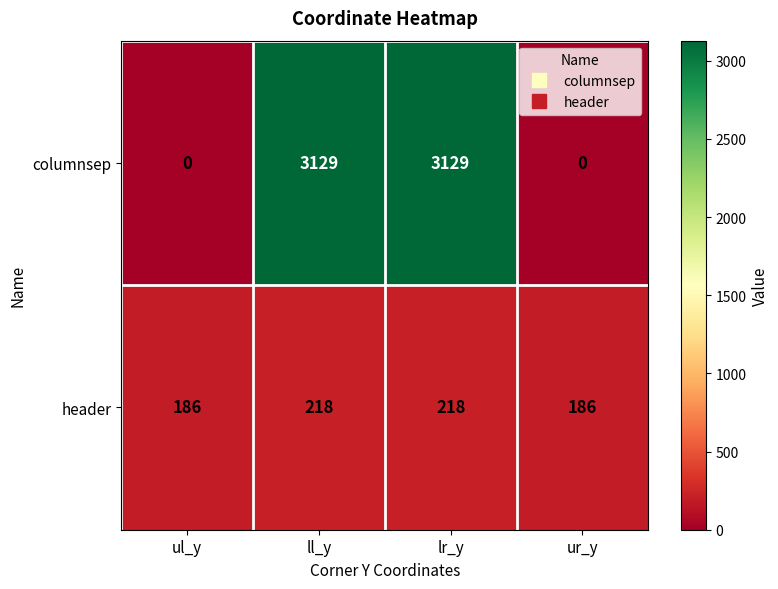

What is the difference between the highest and lowest values at ur_y?

186